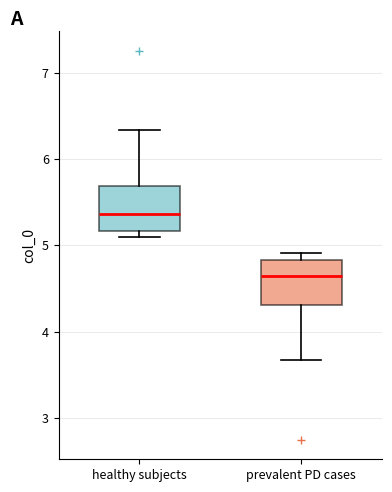

Reading left to right, transcribe this box plot: for each box, give where its median line is, the range the box spans, and where its two whiskers end, as read against the y-axis. The values are not printed on the chart, so give them approximately, as read against the axis.

healthy subjects: median 5.4, box 5.2 to 5.7, whiskers 5.1 to 6.3
prevalent PD cases: median 4.6, box 4.3 to 4.8, whiskers 3.7 to 4.9